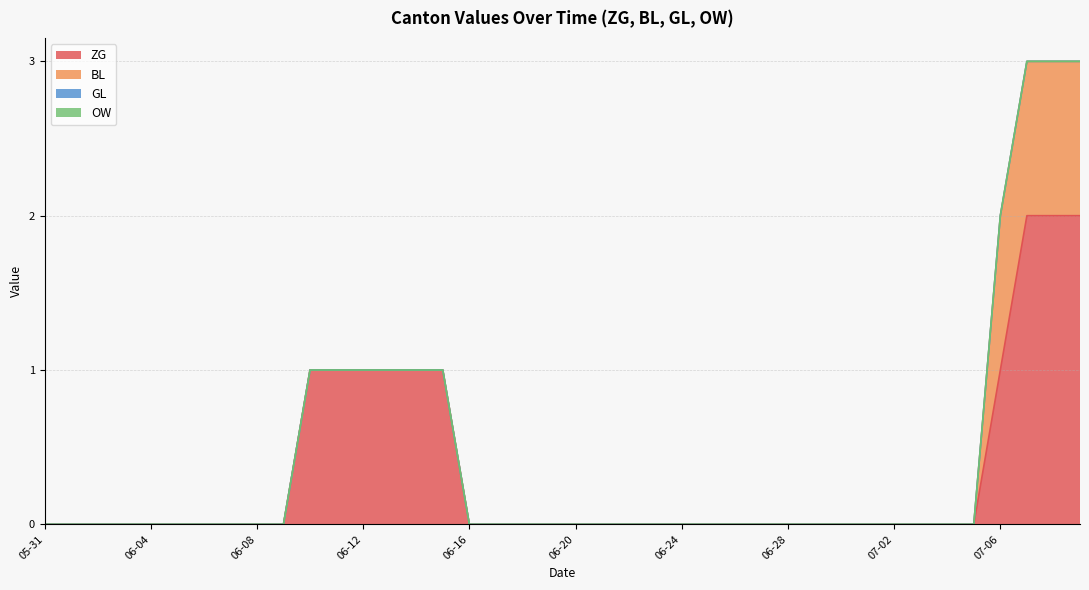

True or false: GL and OW cross at least once.

False